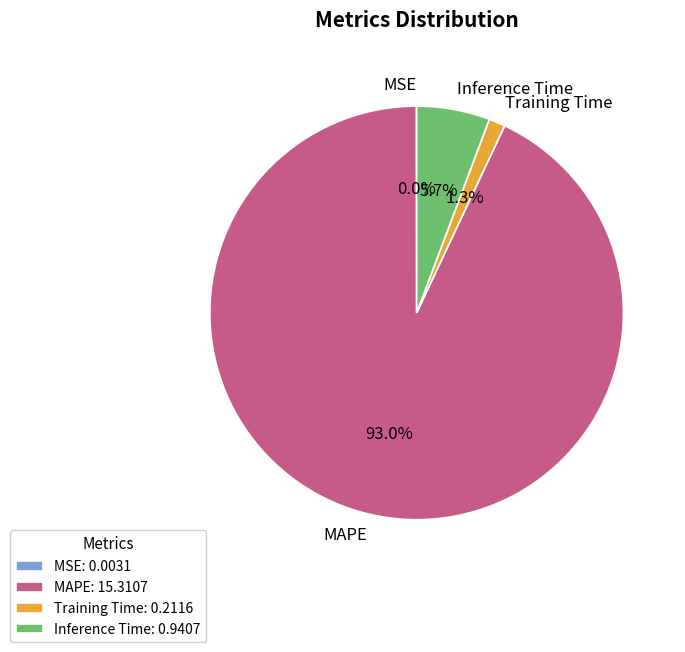

What percentage is the Inference Time slice, to the nearest percent?

6%